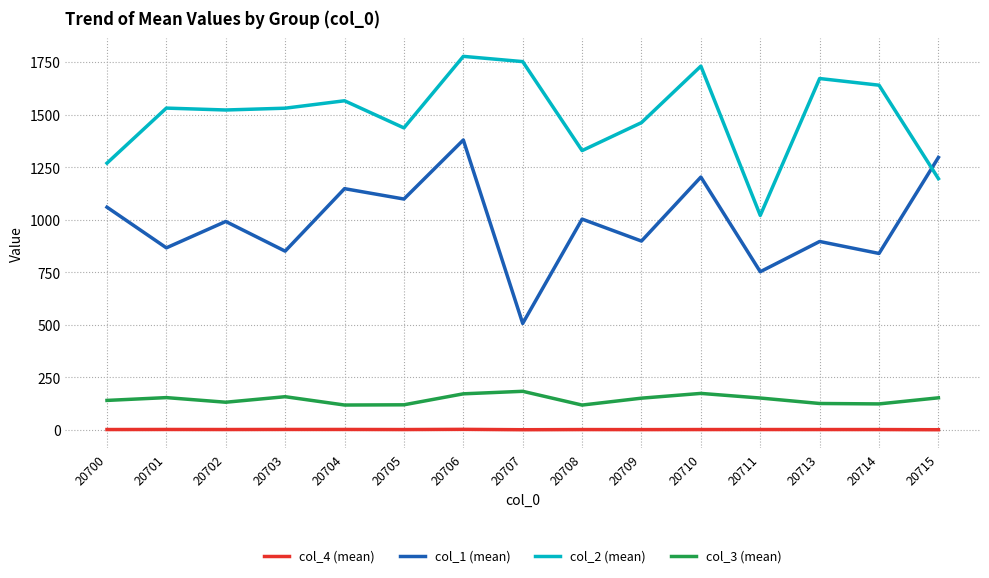

Does the chart have visible grid lines?

Yes